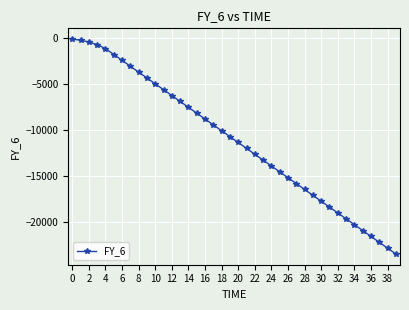

What is the smallest value displayed?

-23486.9